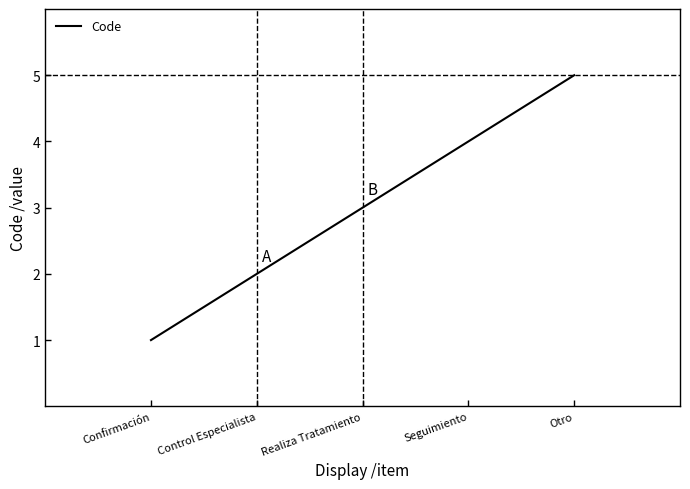

Which category has the highest value across all series?

Otro